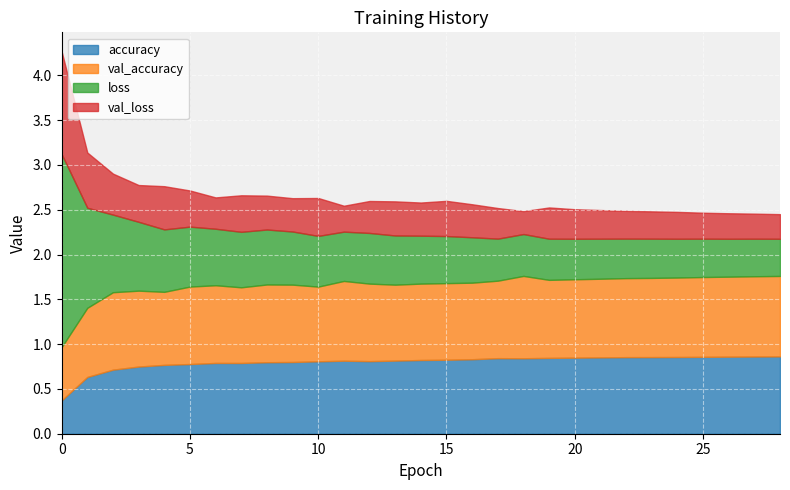

List the series in order of their peak value, lowest first.

accuracy, val_accuracy, val_loss, loss